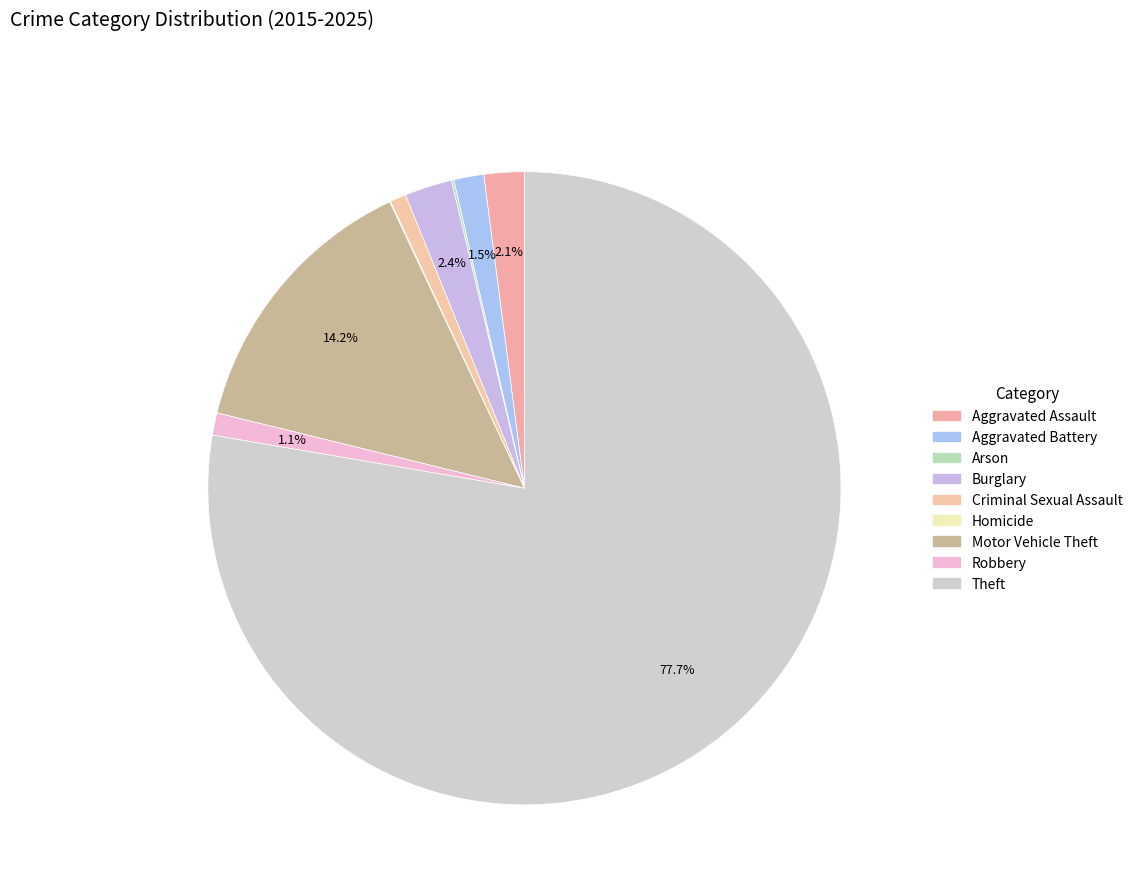

The Theft slice represents 78% of the pie. True or false?

True